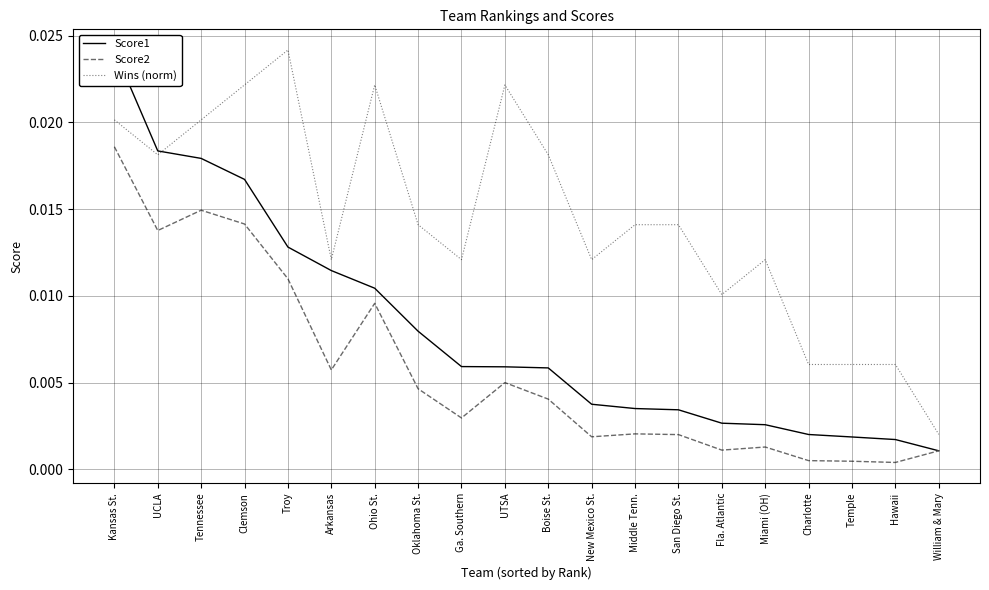

Which series has the largest range (max minus min)?

Score1